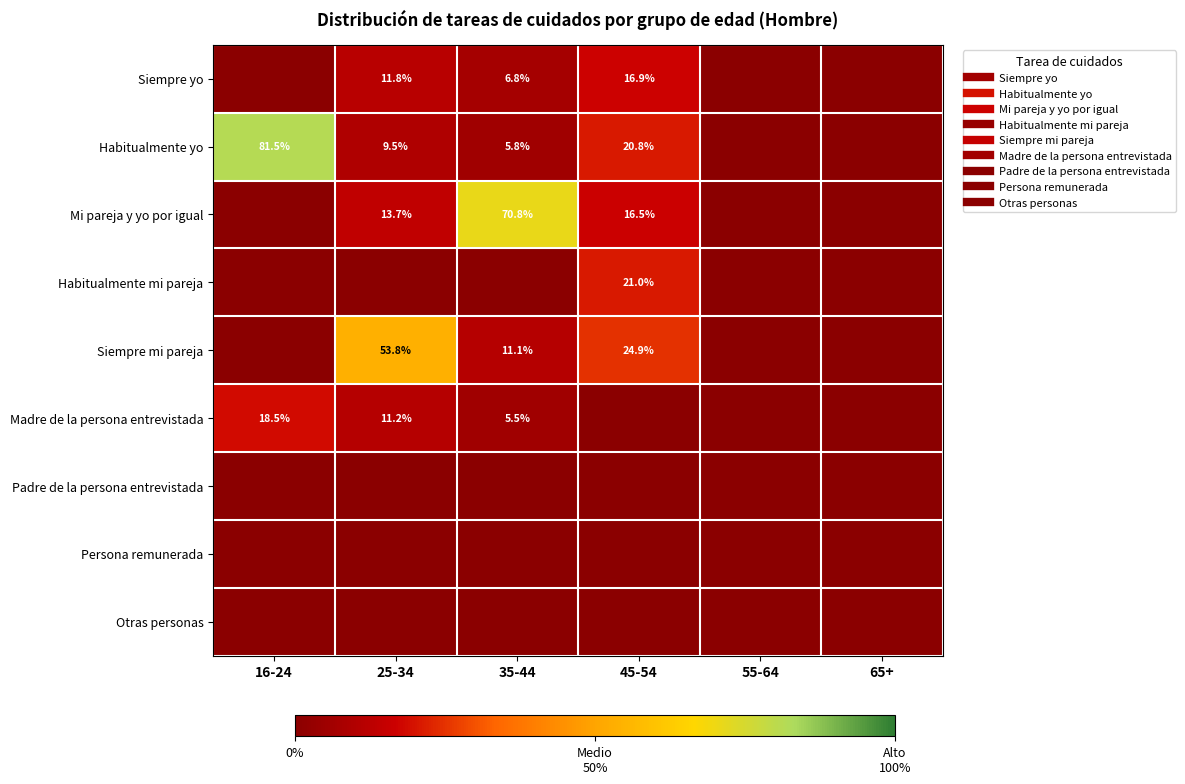

At which category is the sum across all series the highest?

16-24